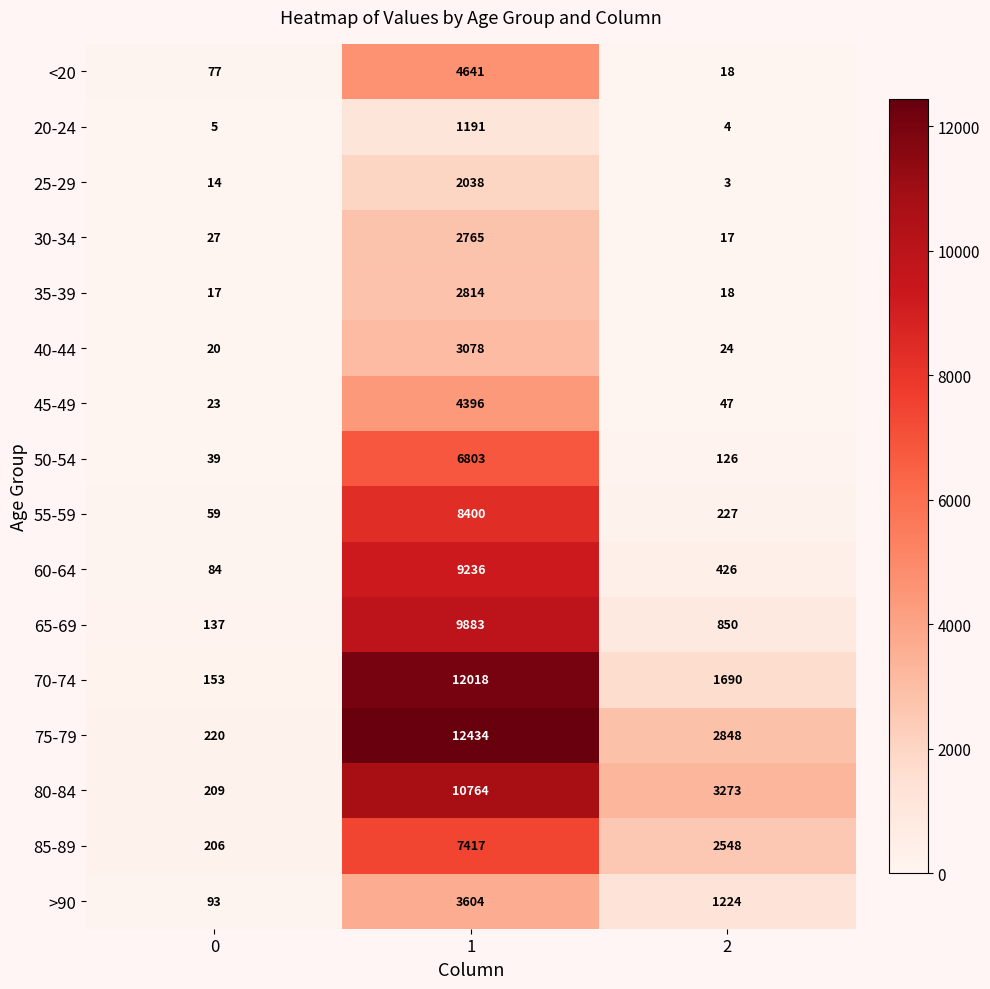

What is the approximate value of 20-24 at 1, to the nearest 50?

1200